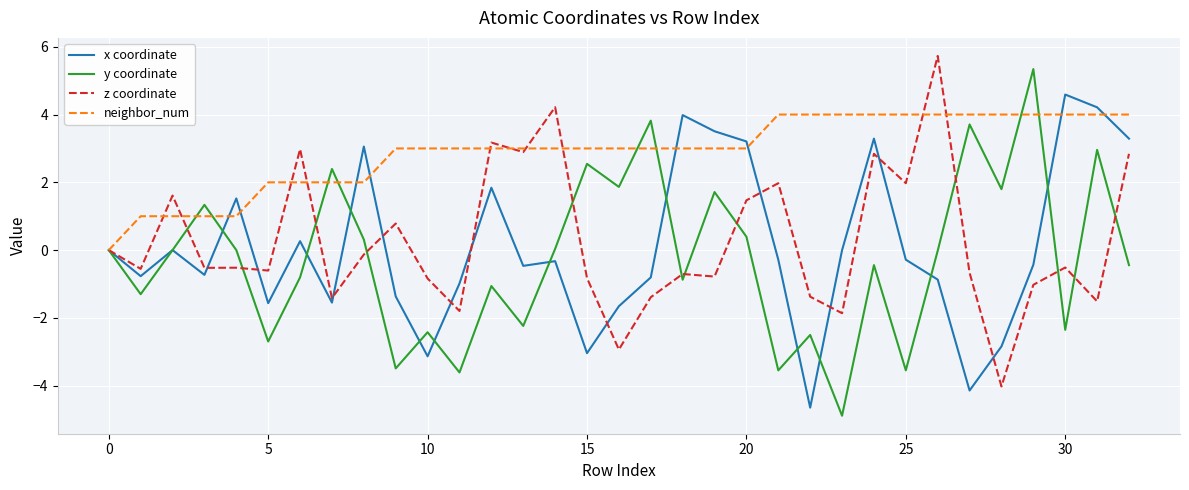

Which series has the largest total across all categories?

neighbor_num